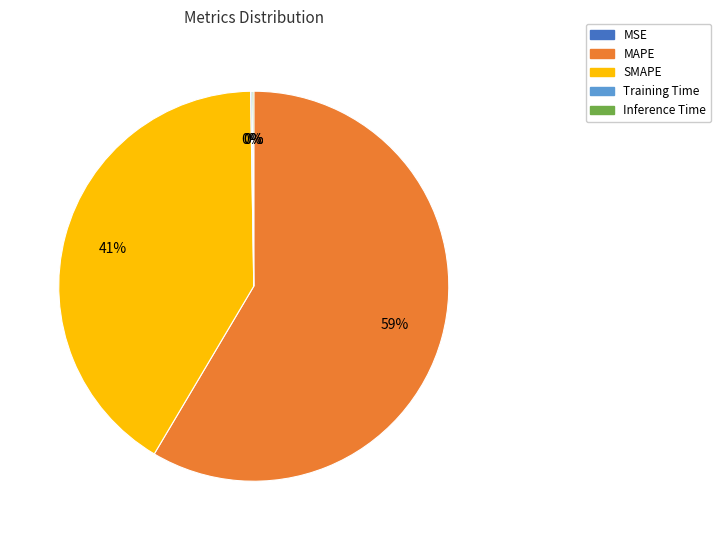

To the nearest percent, what is the average slice percentage?

20%